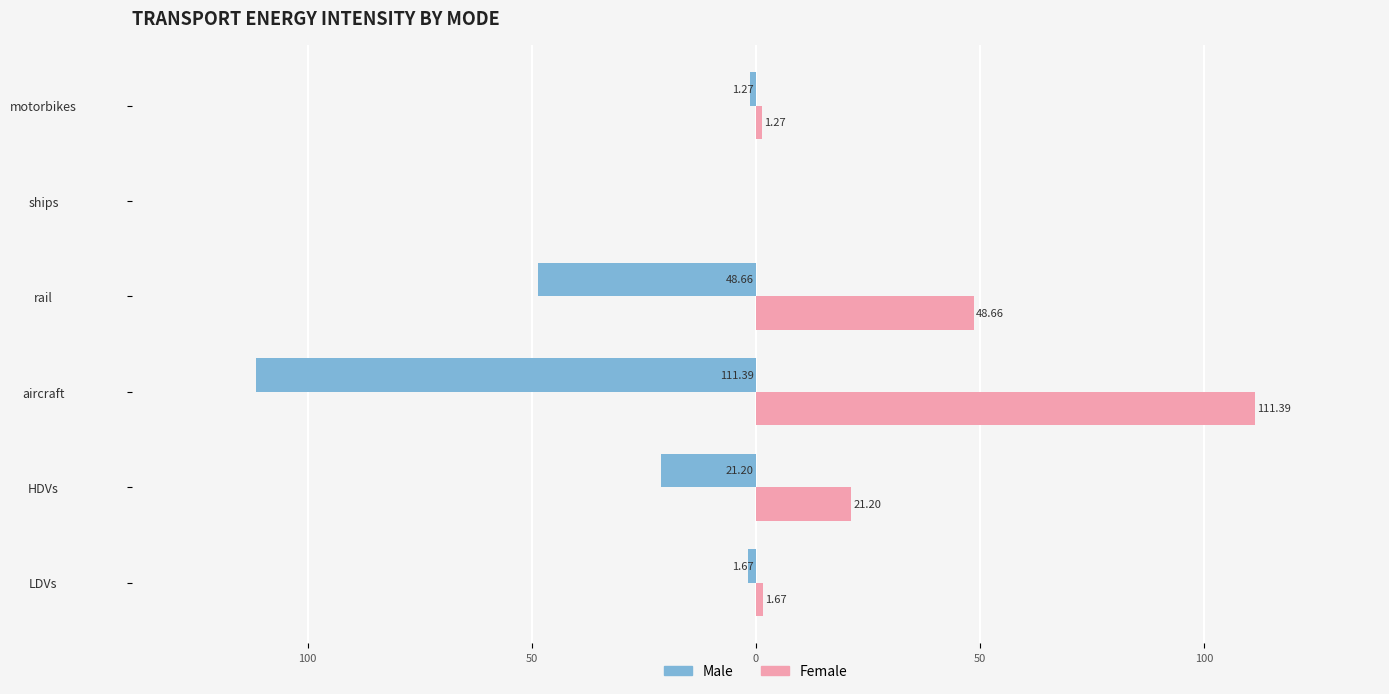

What are all the series names shown in the legend?

Male, Female